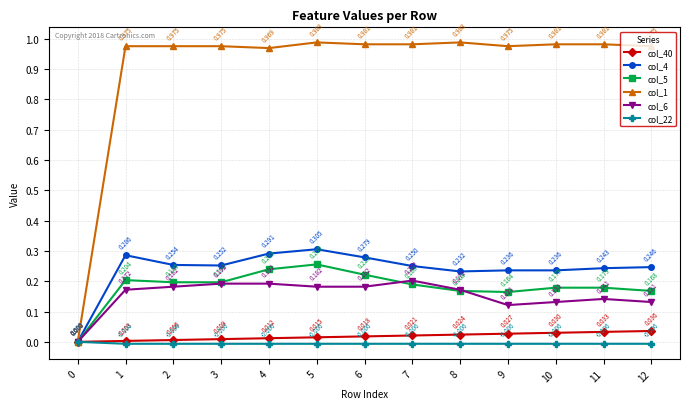

Which series changed the most between 0 and 11?

col_1